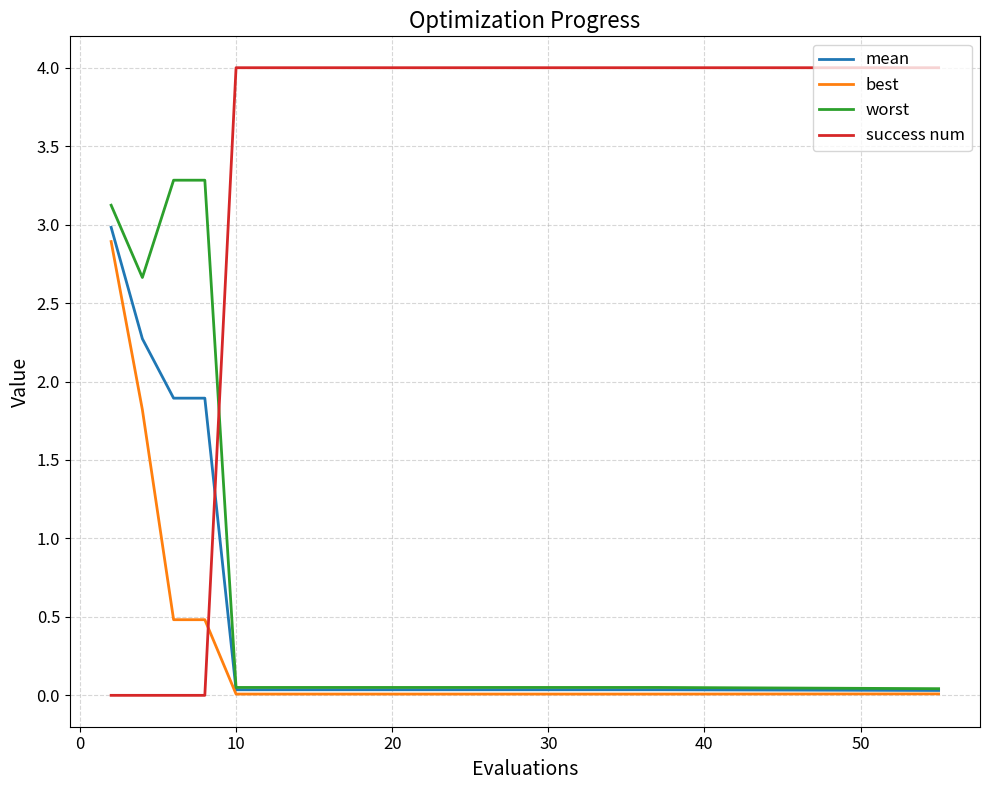

Which series has the largest total across all categories?

success num